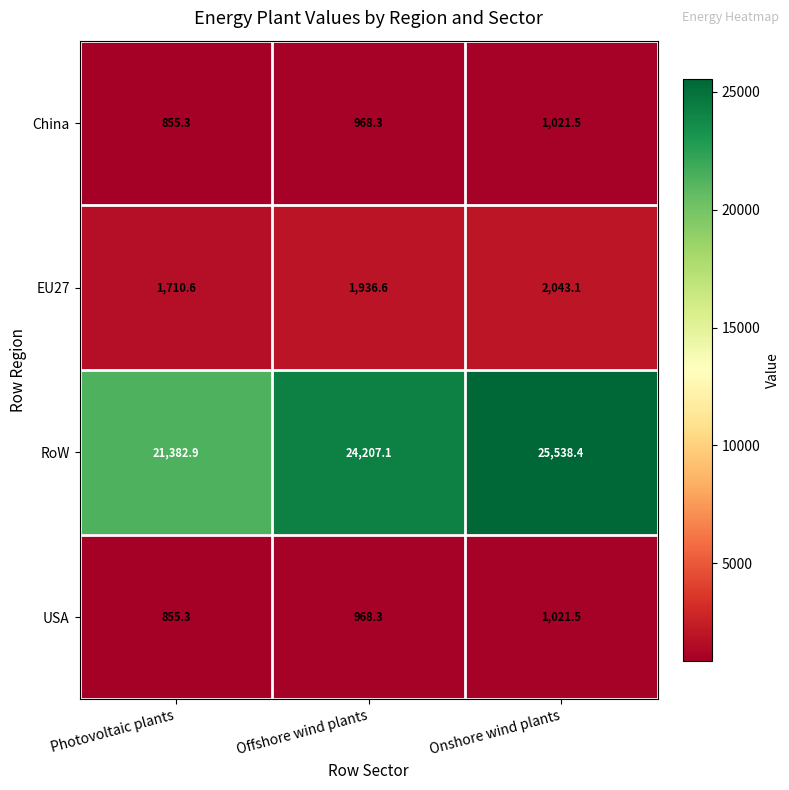

List the labels in order of USA value, largest first.

Onshore wind plants, Offshore wind plants, Photovoltaic plants